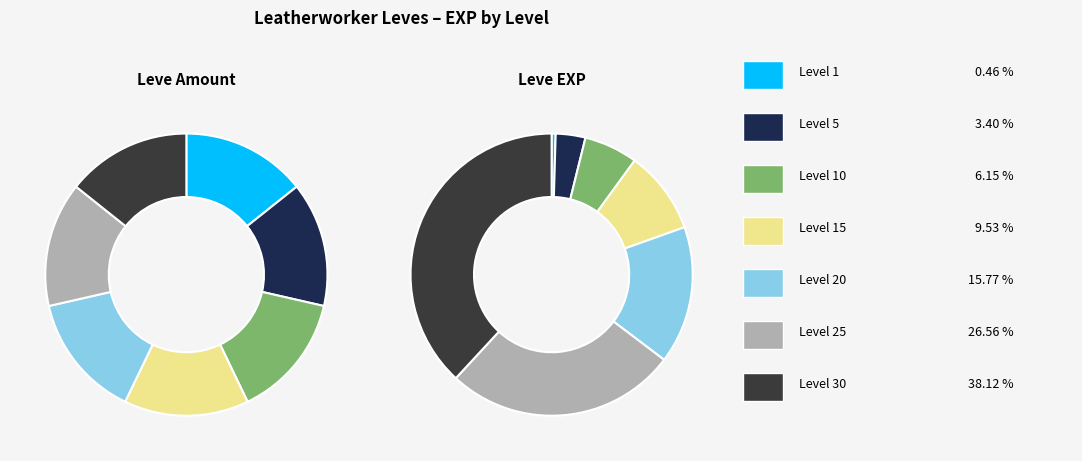

What is the largest slice in the pie chart?

30